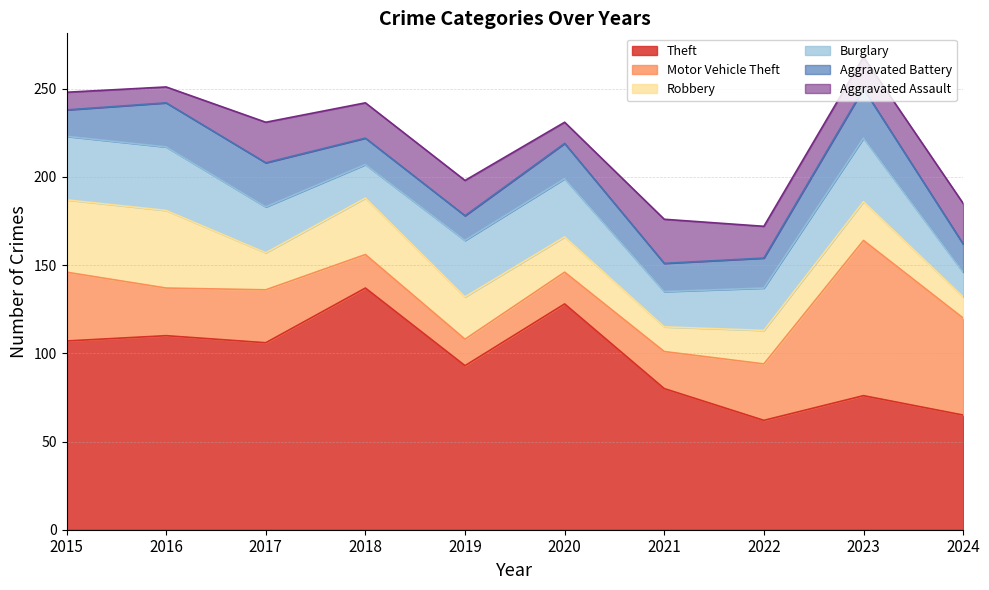

What is the value of the Burglary point at the 8th from the left?

24